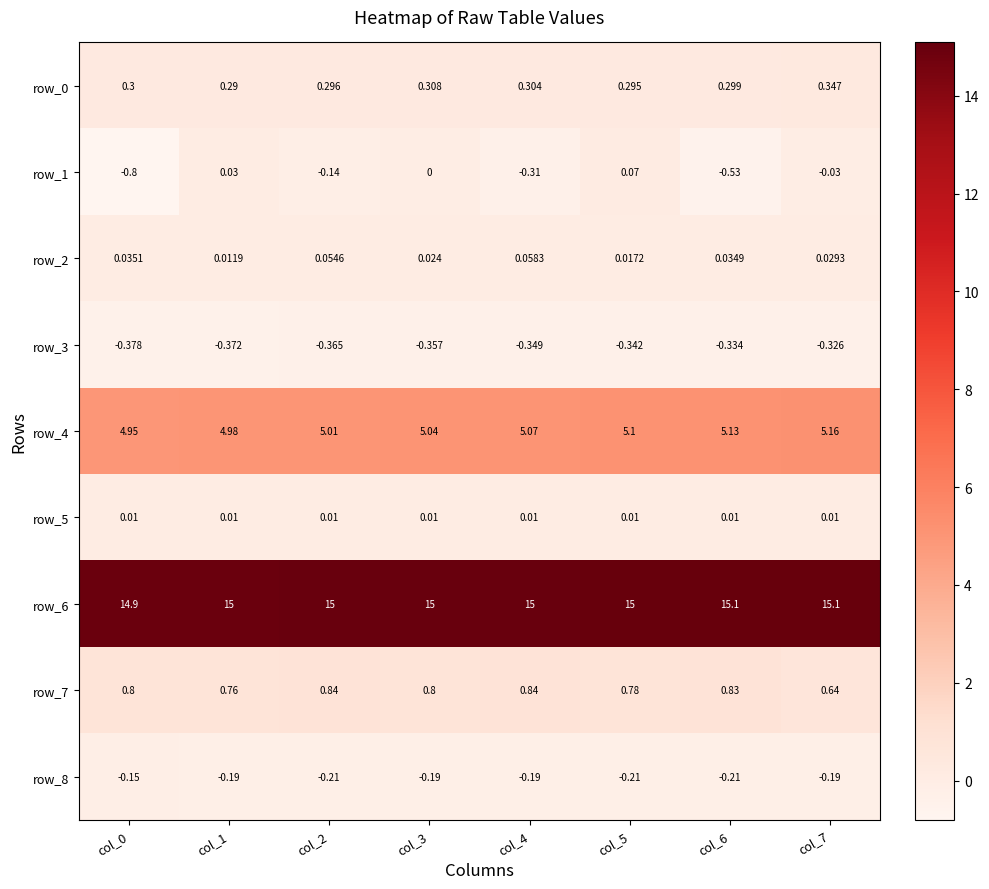

Is the value of row_7 at col_5 greater than the value of row_8 at col_4?

Yes